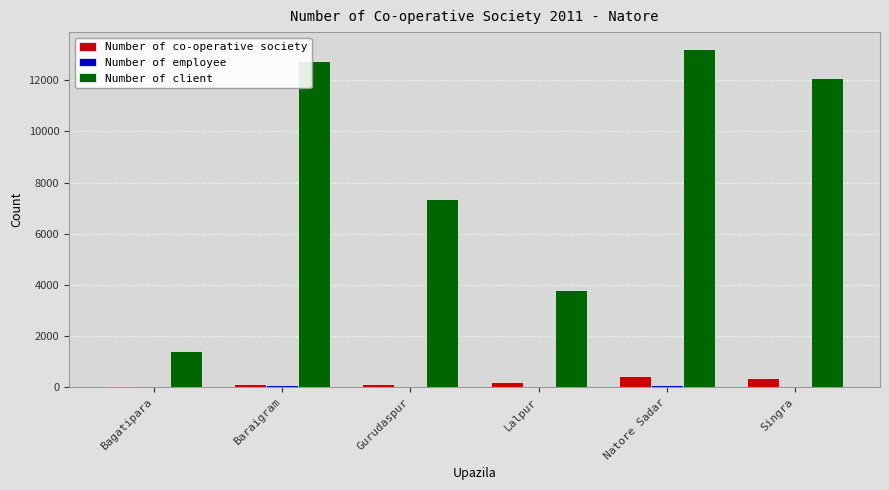

Read the Number of co-operative society value at Baraigram.

142